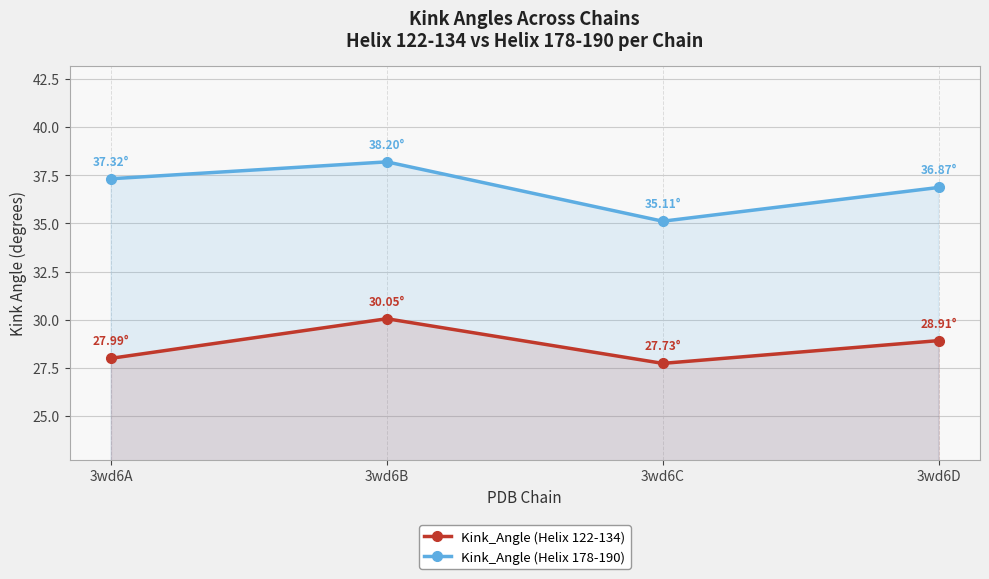

Reading left to right, list all the values displayed in this chart.

Kink_Angle (Helix 122-134): 3wd6A=28.0	3wd6B=30.0	3wd6C=27.7	3wd6D=28.9
Kink_Angle (Helix 178-190): 3wd6A=37.3	3wd6B=38.2	3wd6C=35.1	3wd6D=36.9